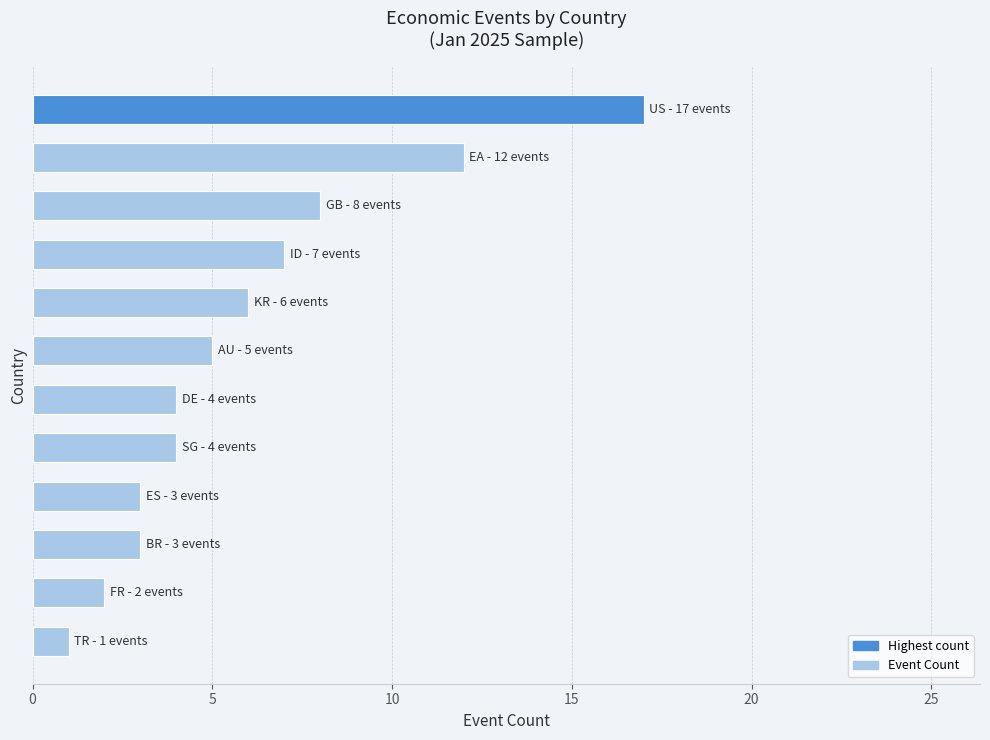

Reading bottom to top, transcribe all the data shown in this chart.

1	2	3	3	4	4	5	6	7	8	12	17